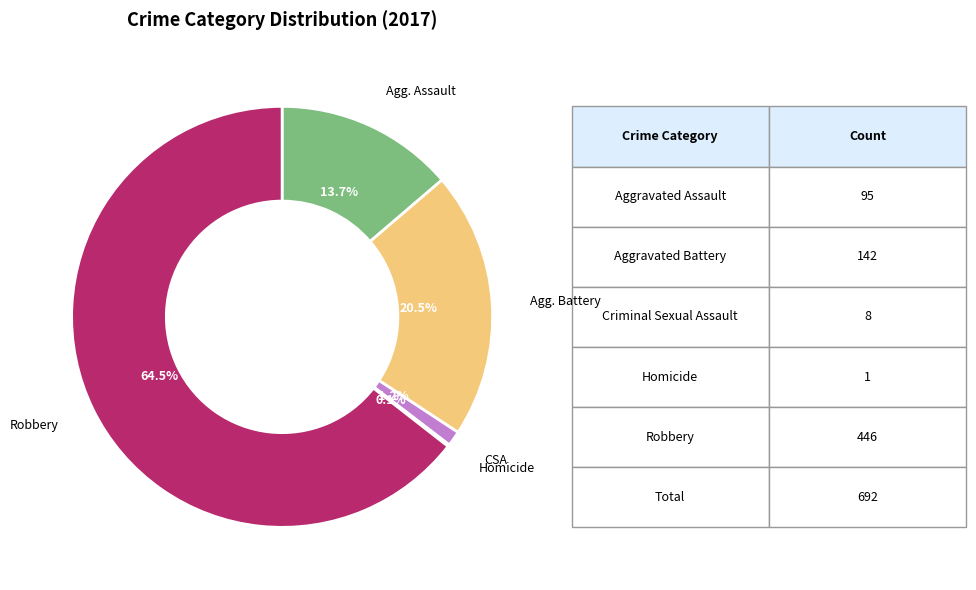

Is there any slice that represents more than half of the pie?

Yes